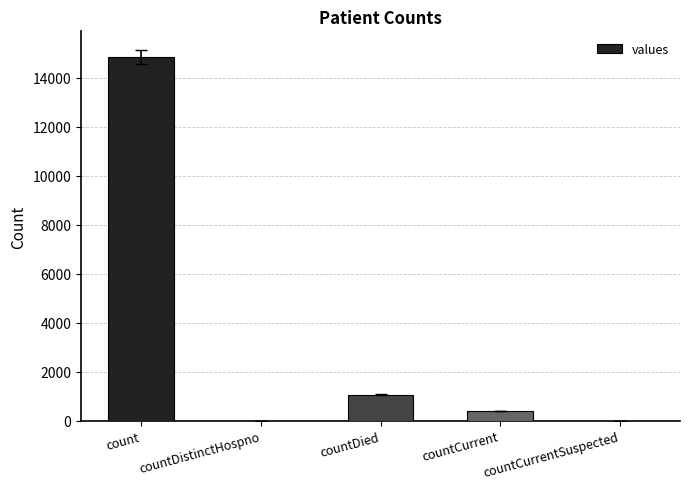

What is the maximum value shown in the chart?

14832